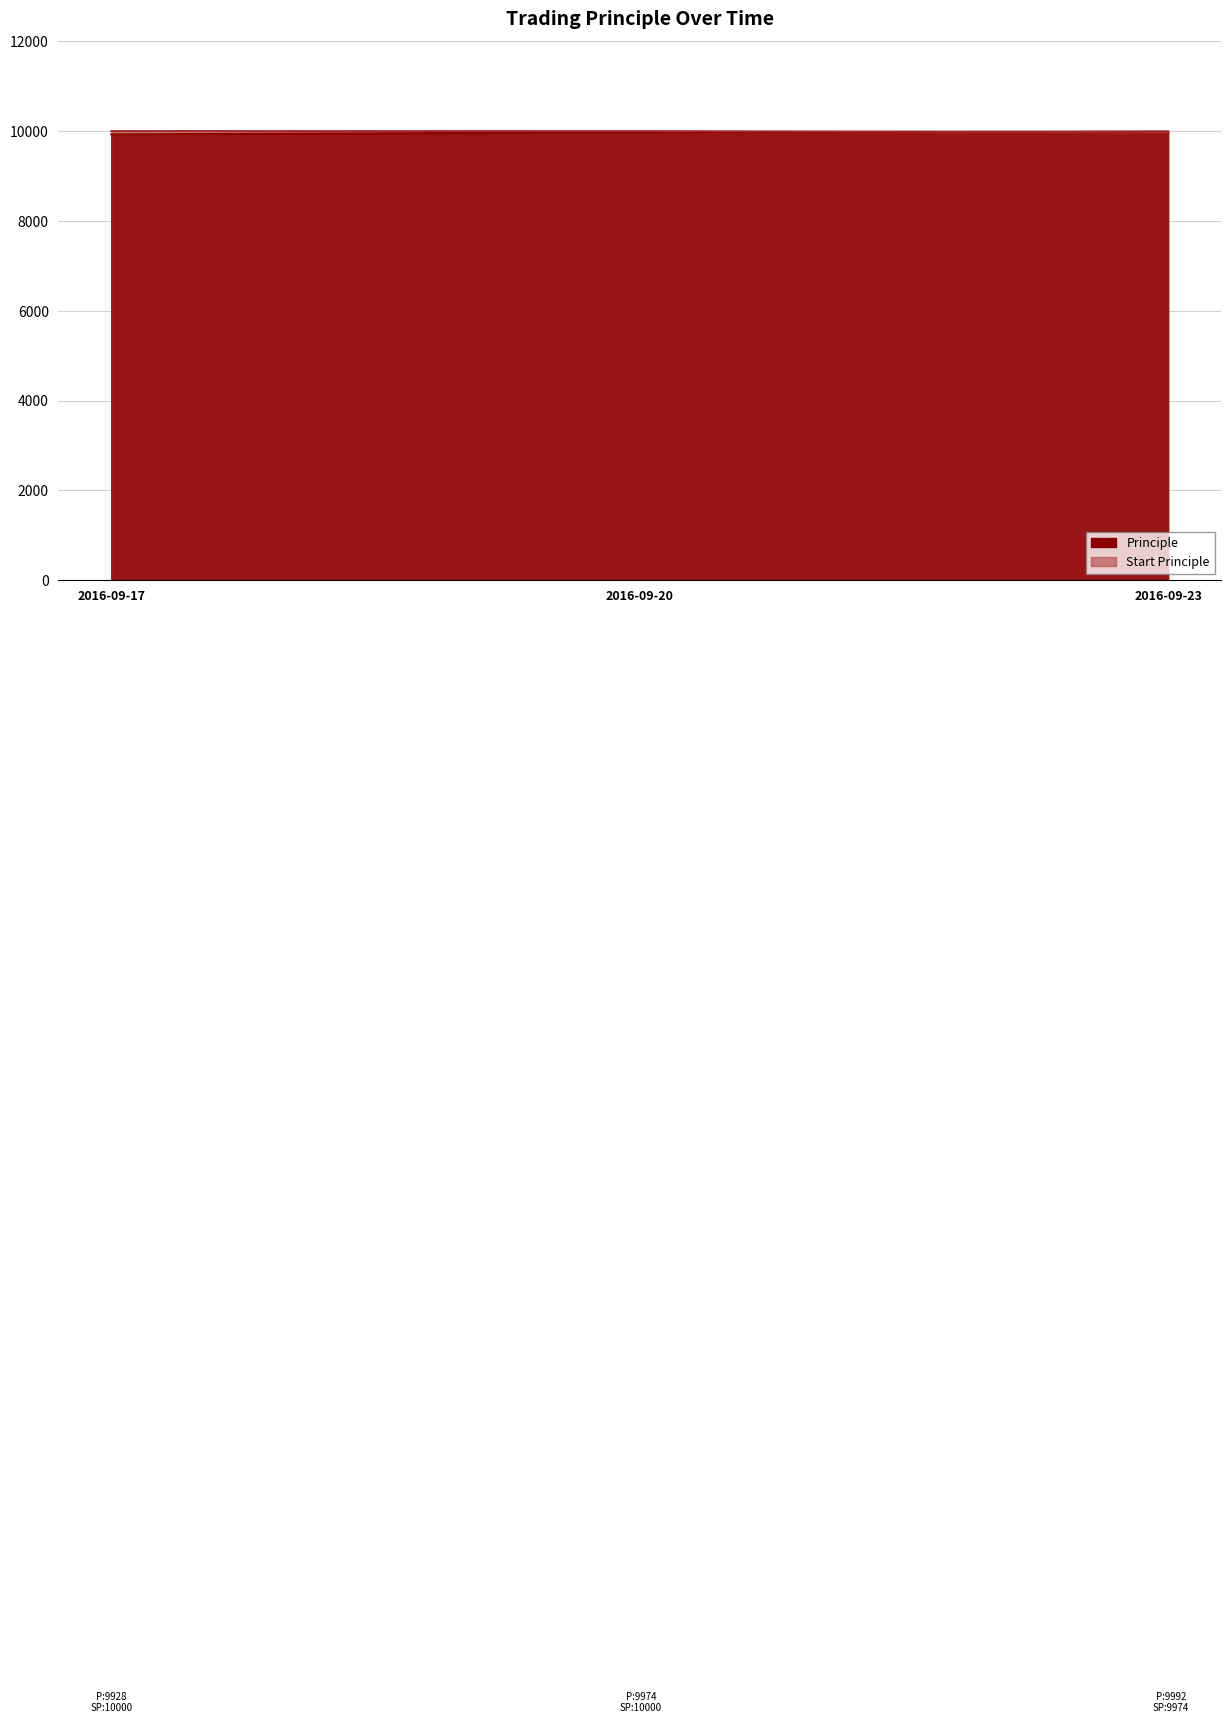

What is the difference between the Principle values at 2016-09-23 and 2016-09-20?

18.0